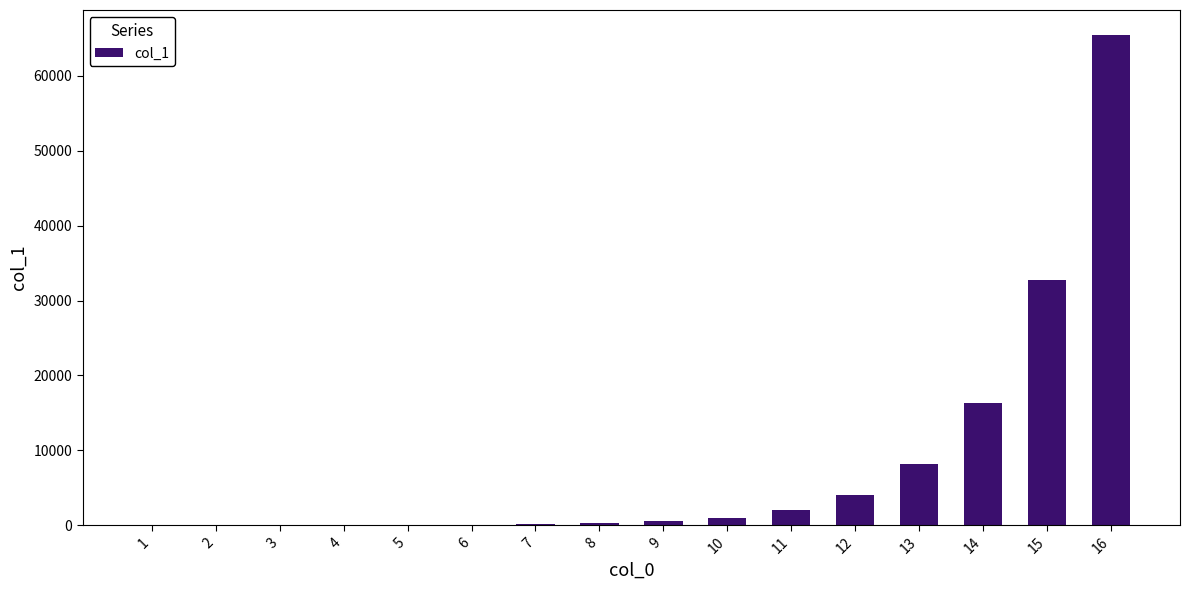

What is the greatest value displayed?

65536